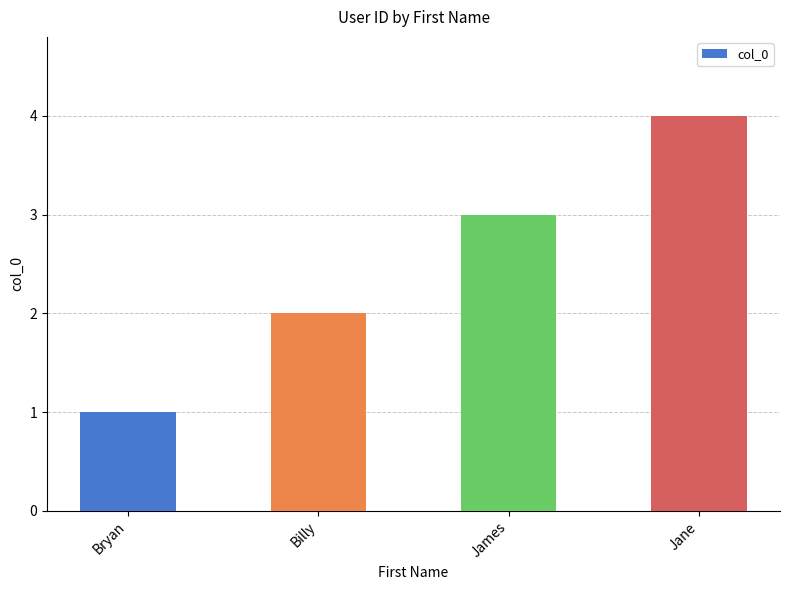

Read the value at Bryan.

1